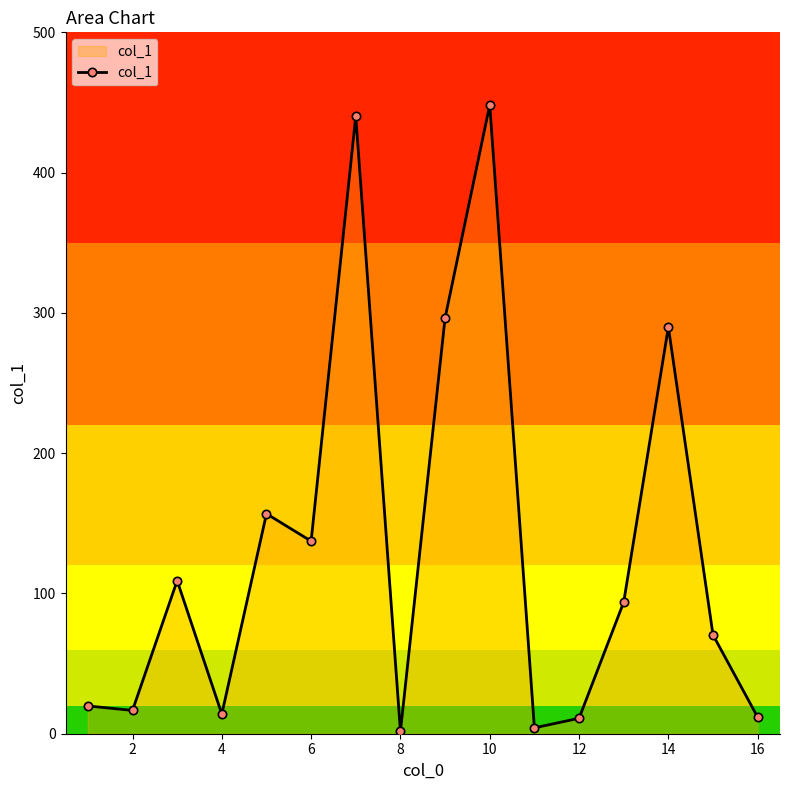

How many lines are shown in the chart?

1